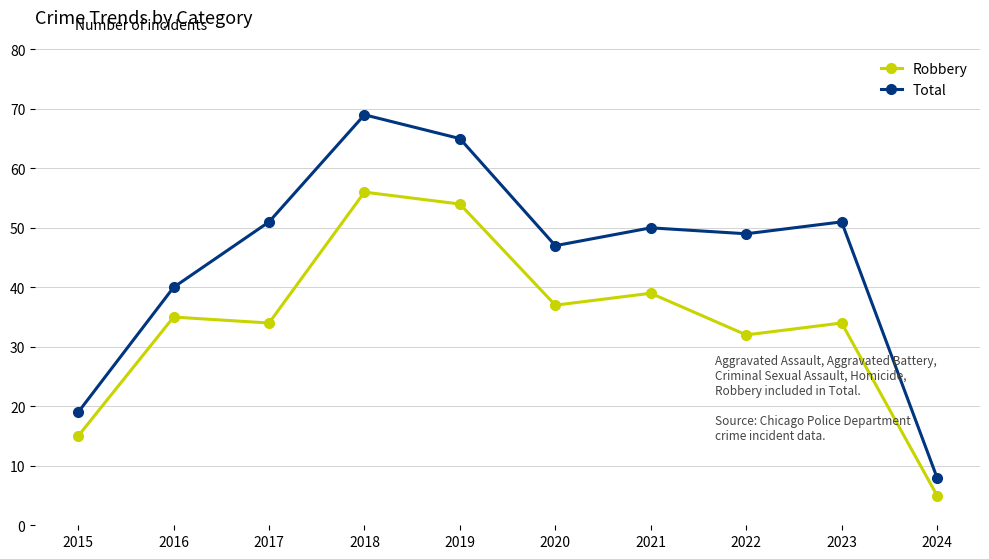

What is the difference between the maximum and minimum values in the Robbery series?

51